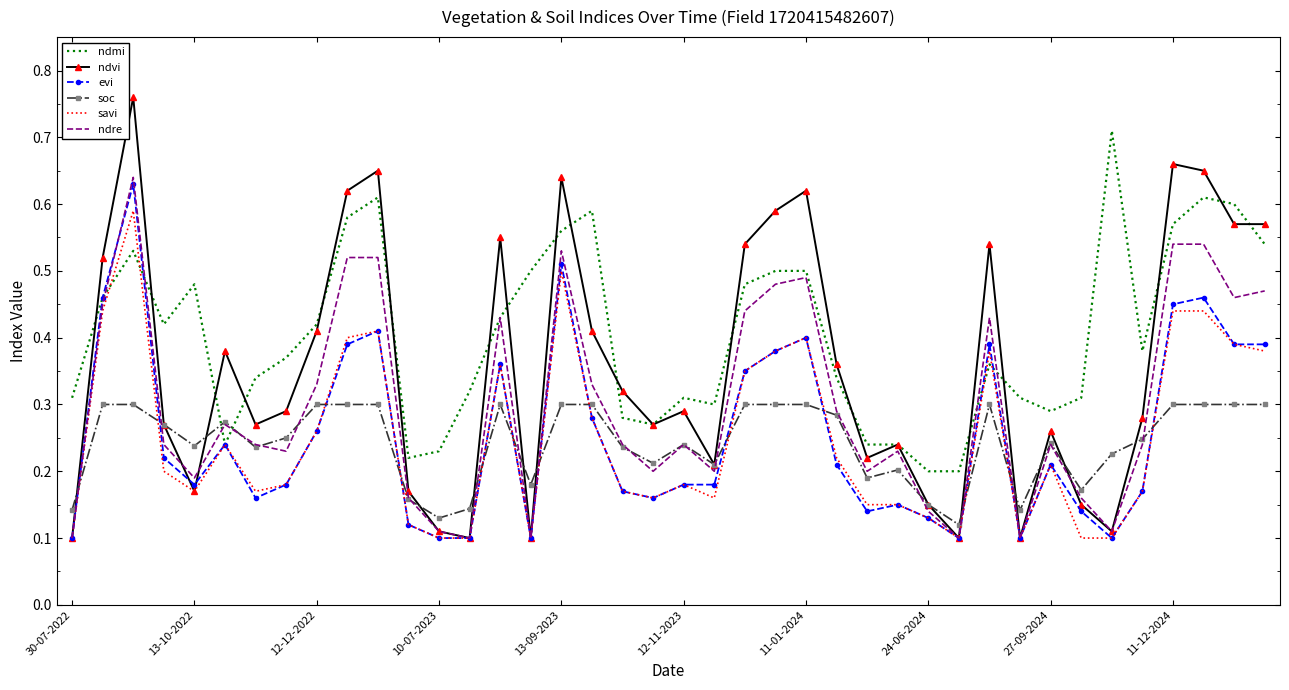

Which series has the largest range (max minus min)?

ndvi